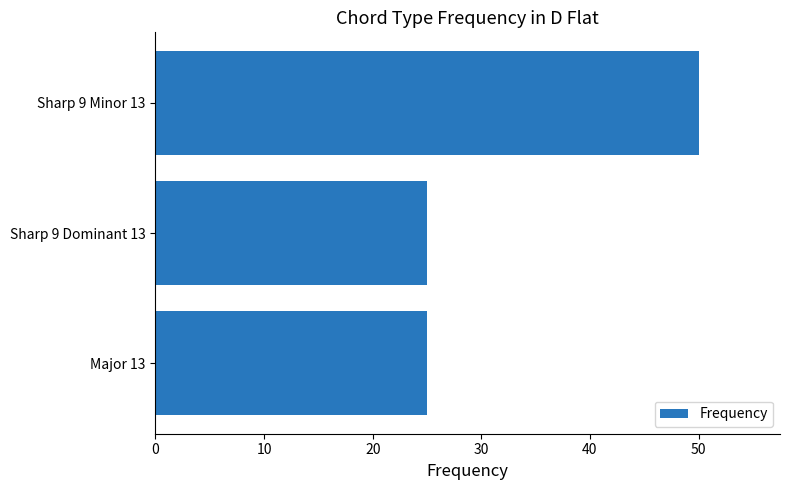

True or false: the data shows 25 at Major 13.

True